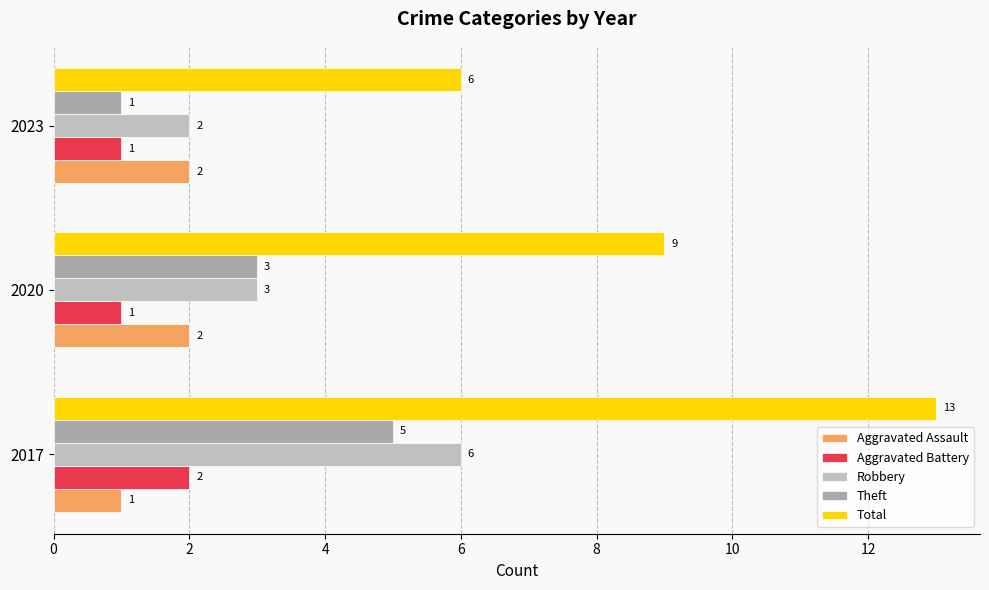

How many series are shown in this chart?

5